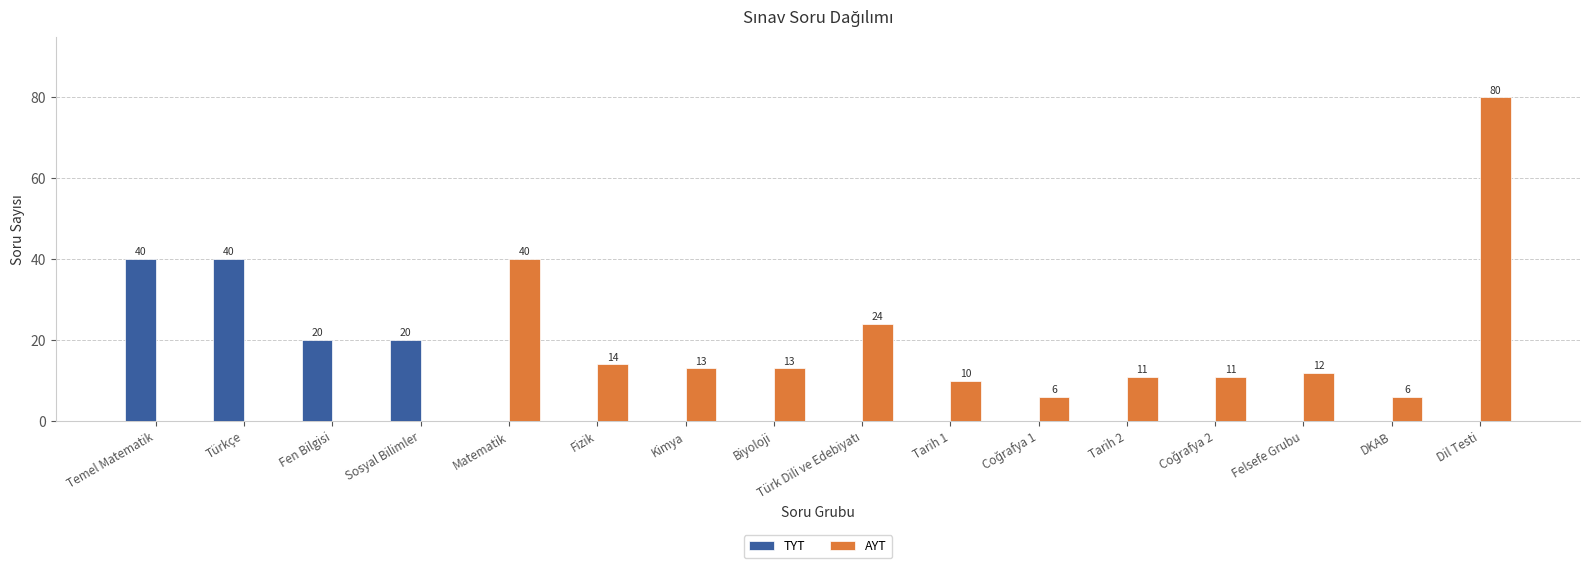

Reading right to left, what are all the values shown in this chart?

TYT: 0	0	0	0	0	0	0	0	0	0	0	0	20	20	40	40
AYT: 80	6	12	11	11	6	10	24	13	13	14	40	0	0	0	0